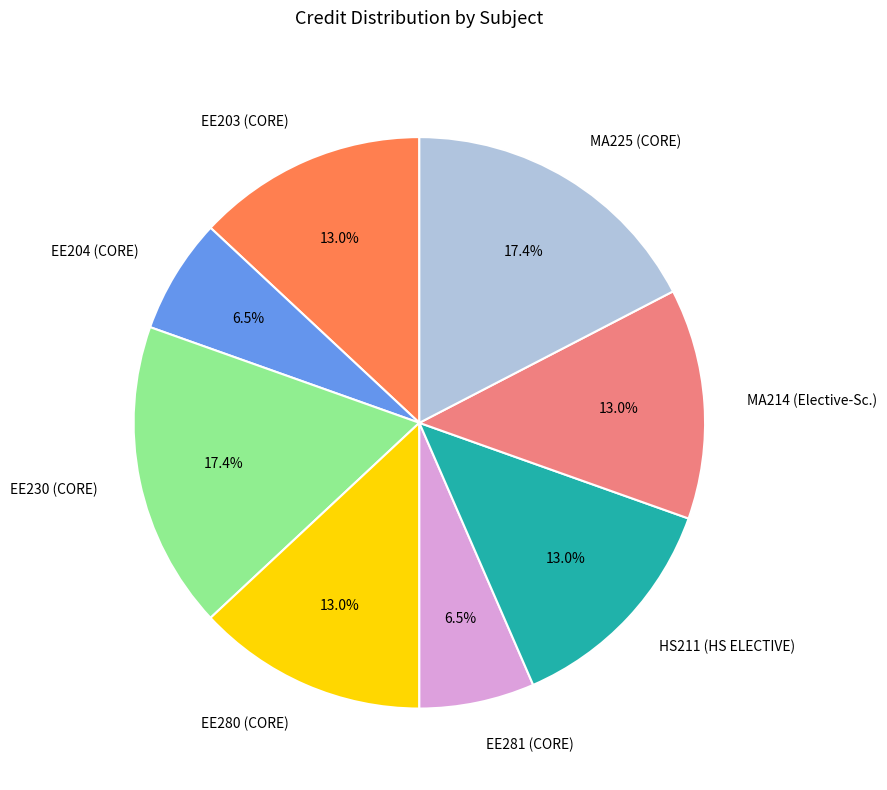

How much of the chart is everything except MA225 (CORE)?

82.6%